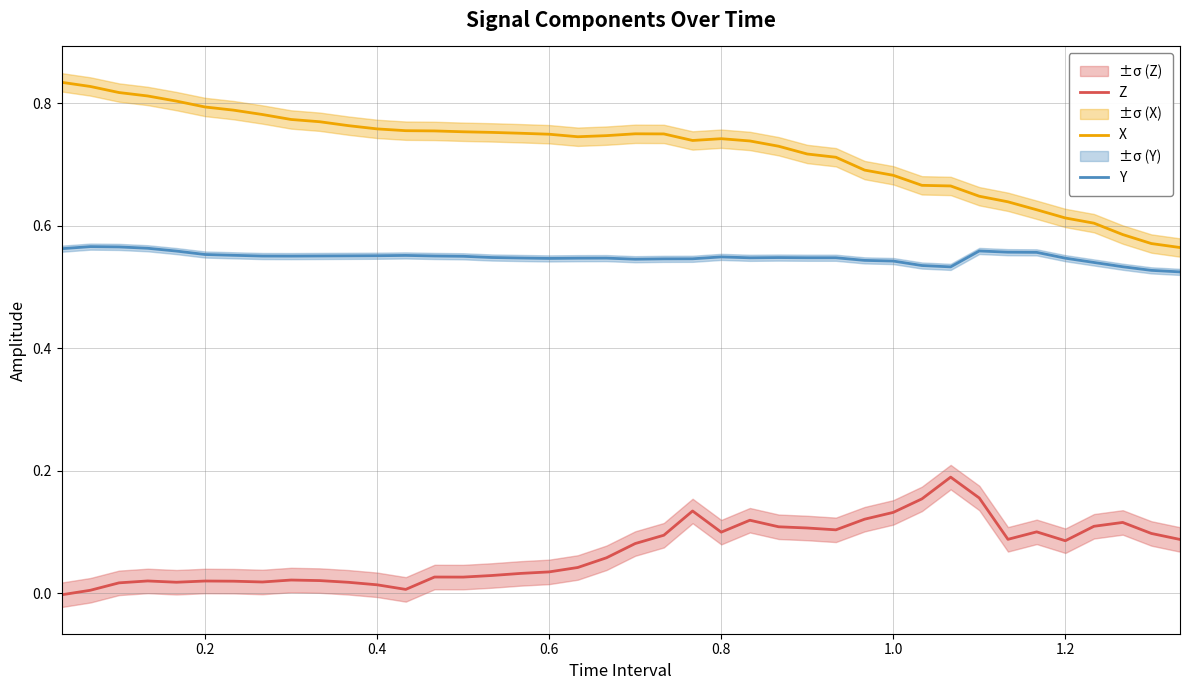

What is the average value of the Y series?

0.5